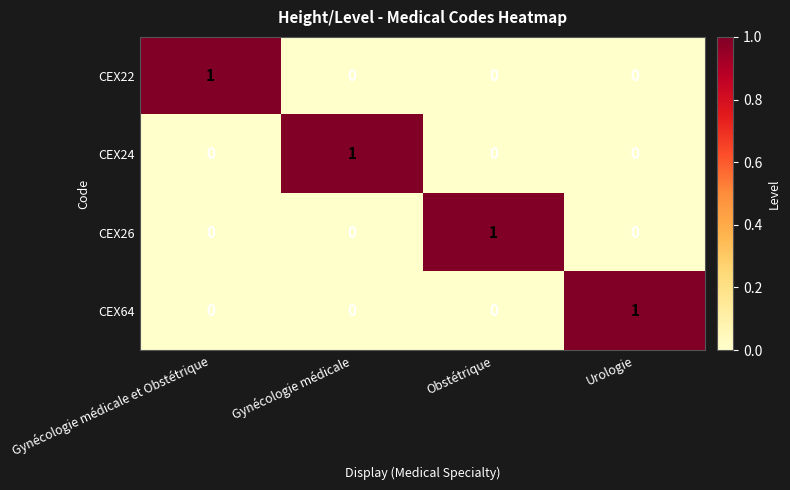

Reading left to right, transcribe all the data shown in this chart.

CEX22: 1	0	0	0
CEX24: 0	1	0	0
CEX26: 0	0	1	0
CEX64: 0	0	0	1